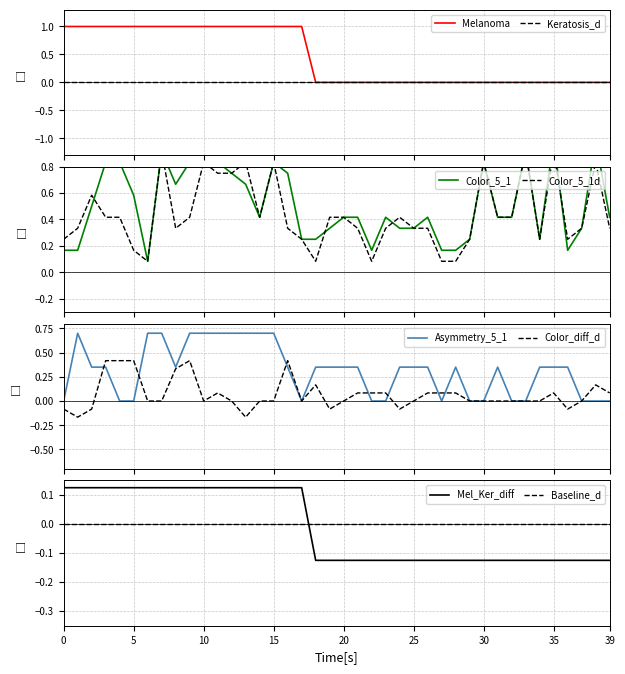

Which series ends up on top after the final intersection of Mel_Ker_diff and Baseline_d?

Baseline_d